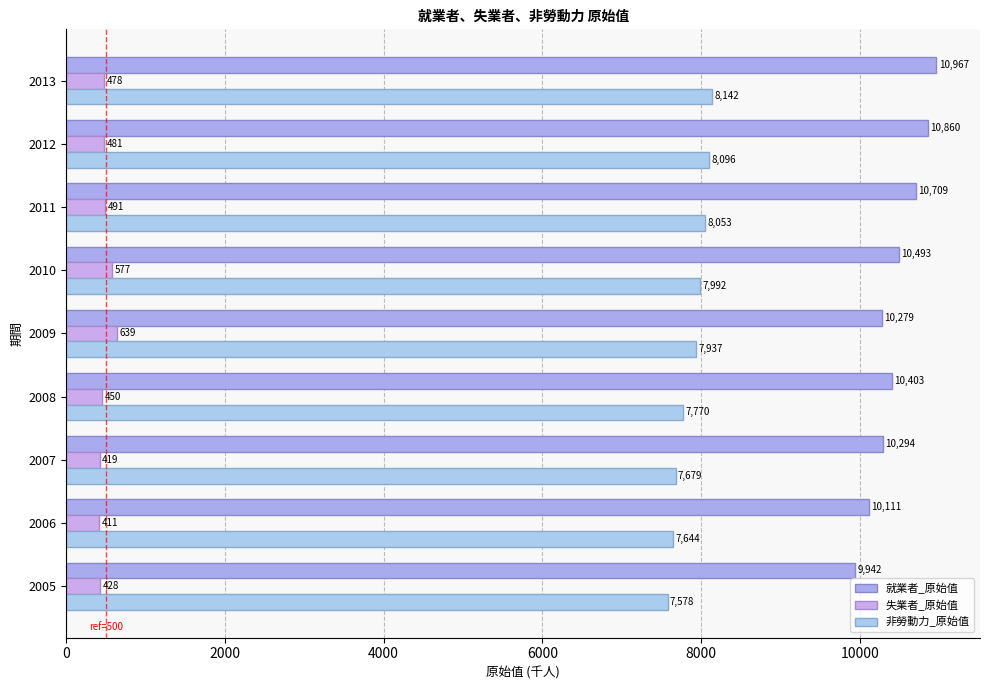

What is the difference between the second highest and minimum values in the 非勞動力_原始值 series?

518